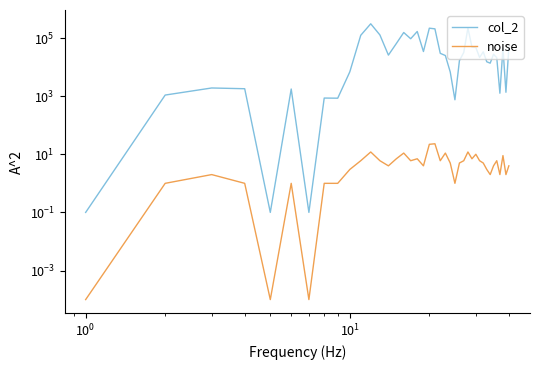

What are all the series names shown in the legend?

col_2, noise